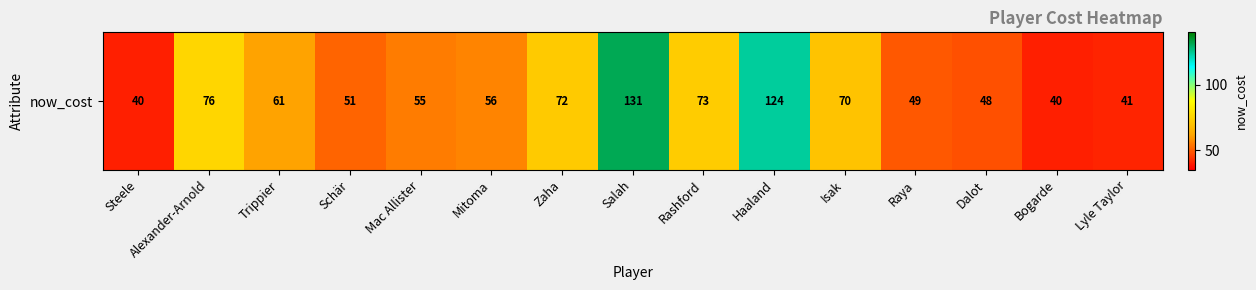

Is it true that the value at Mac Allister is 87?

False